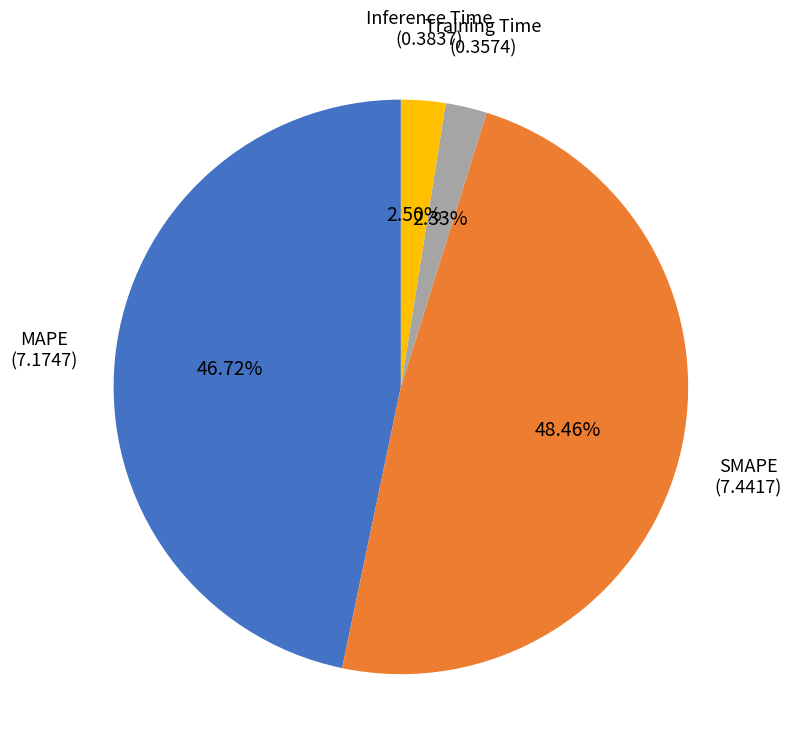

Is there a majority slice in this chart?

No